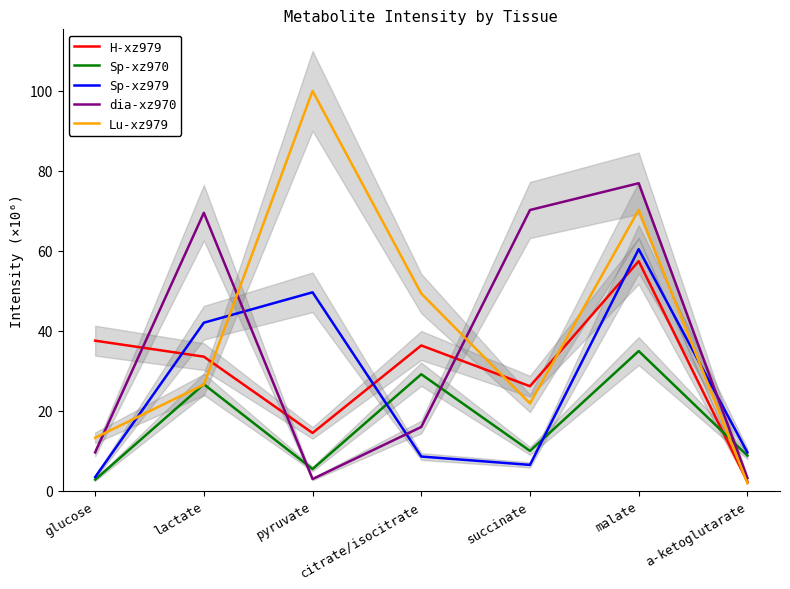

What is the label of the 3rd point from the right?

succinate